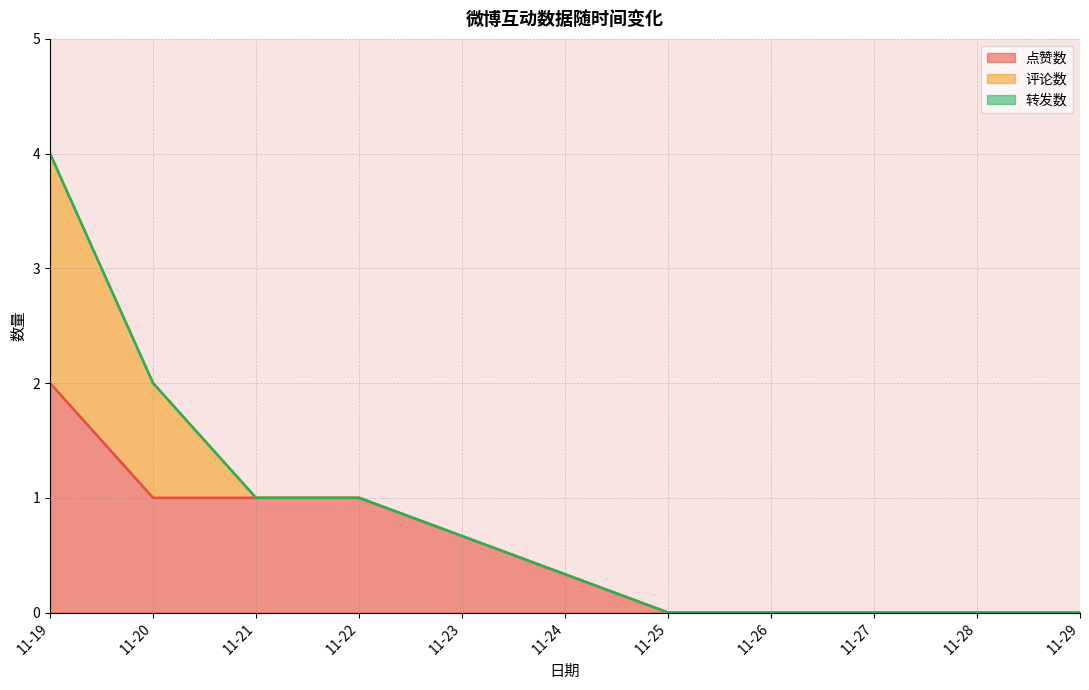

What is the total value across all series at 2024-11-21?

1